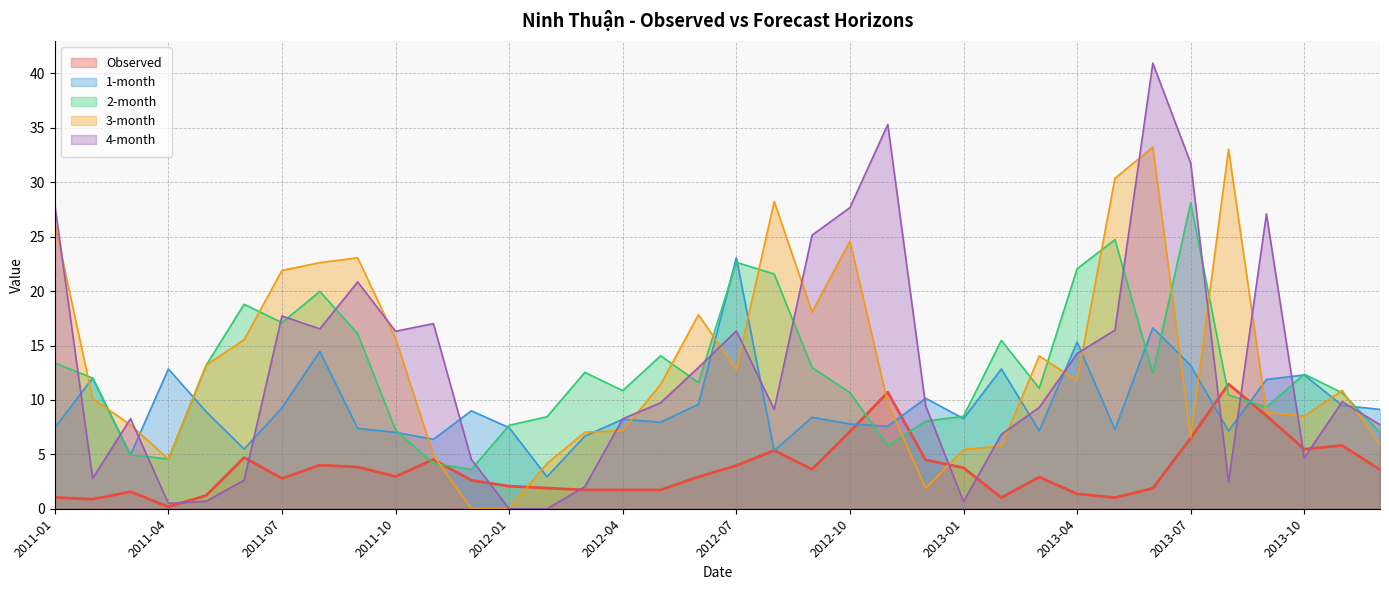

True or false: 3-month and 1-month cross at least once.

True